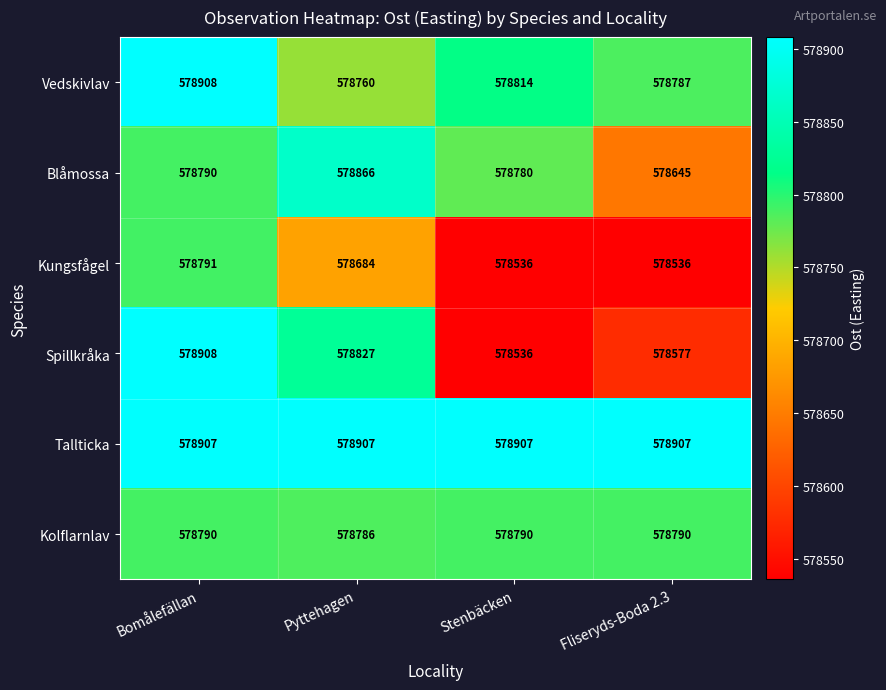

What is the smallest value displayed?

578536